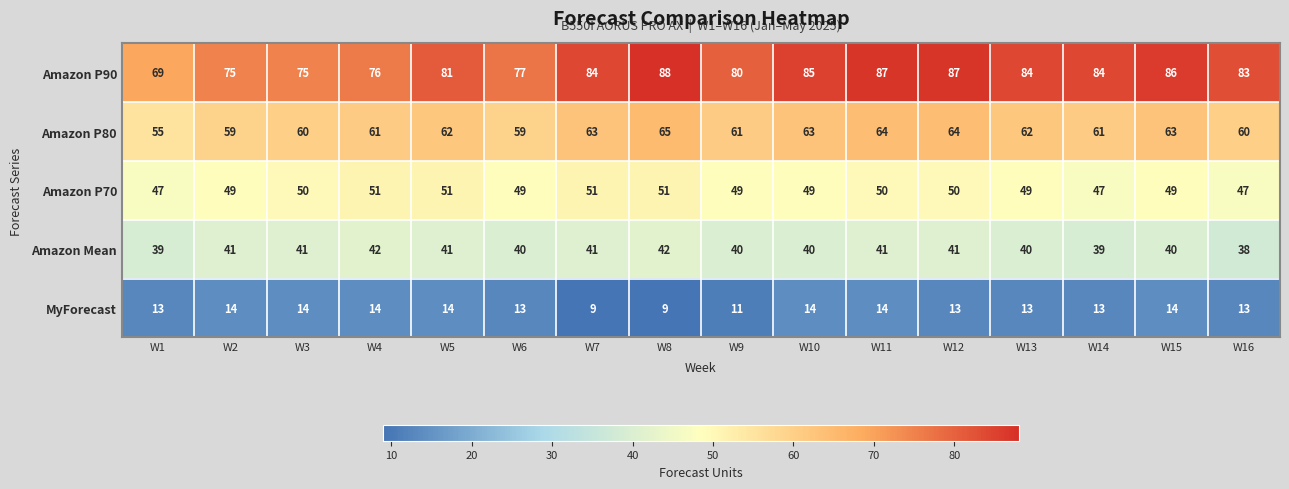

At how many categories does at least one series exceed 33?

16